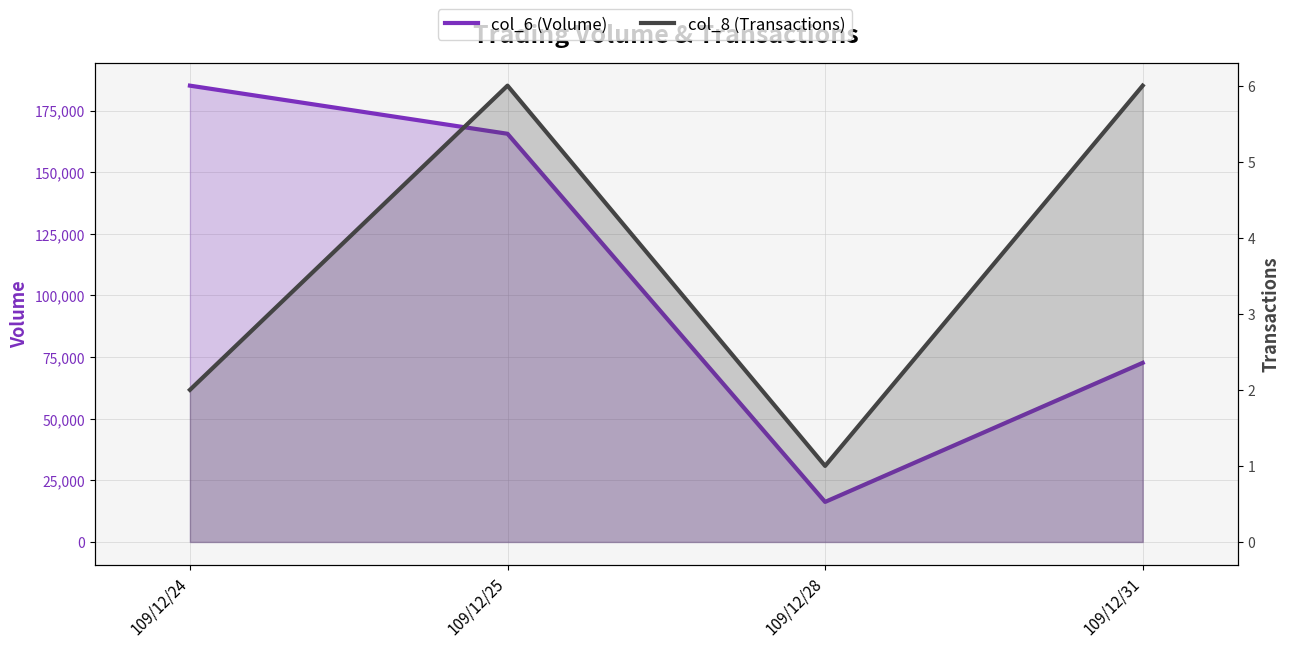

What is the average value of the col_8 (Transactions) series?

4